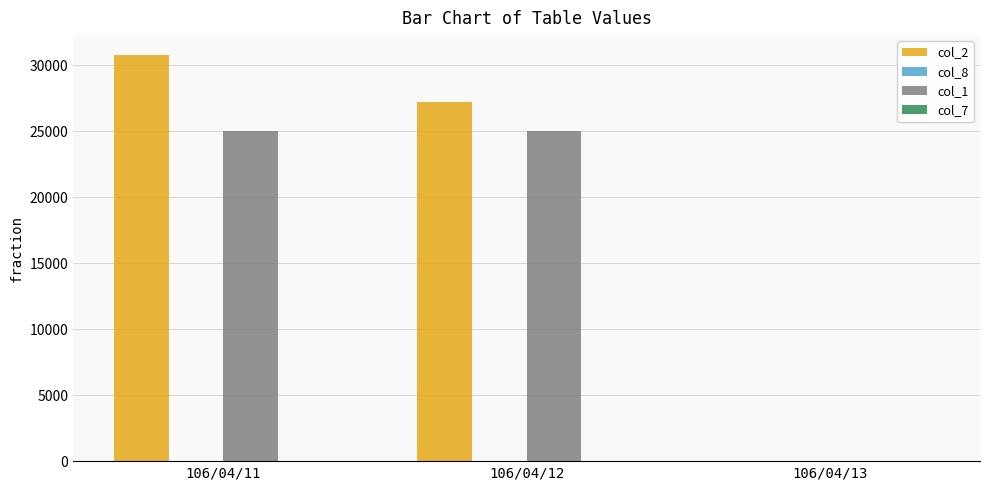

The value of col_2 at 106/04/13 is 0.0. True or false?

True